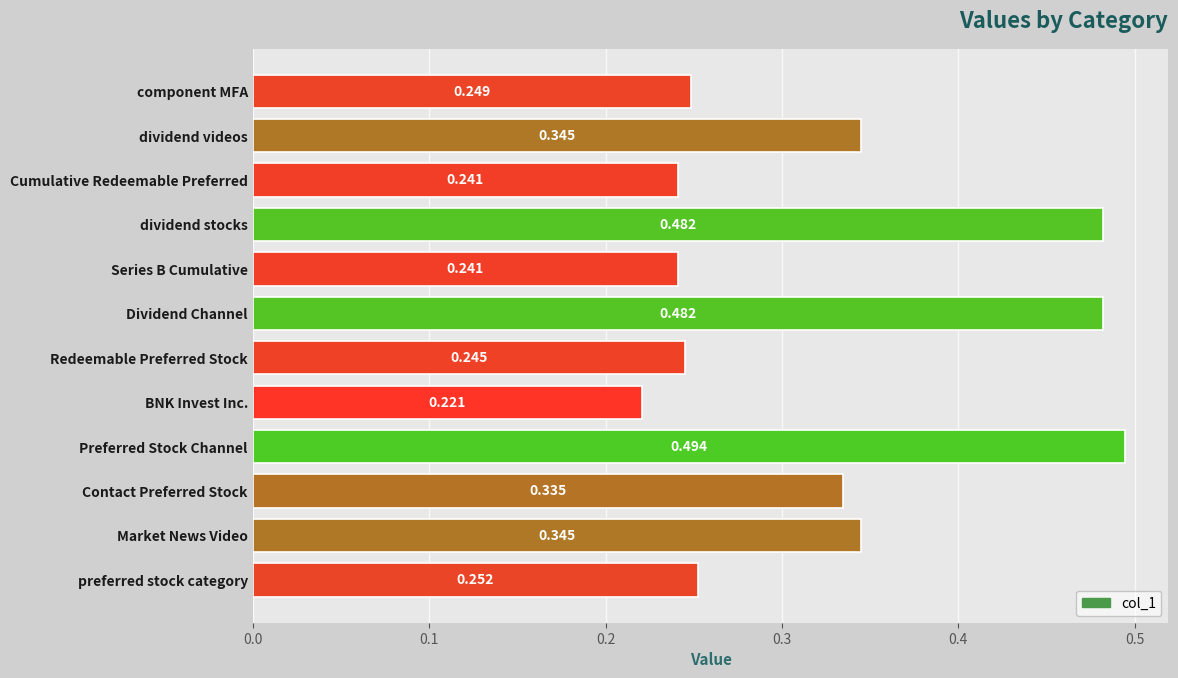

At which category does the chart reach its peak across all series?

Preferred Stock Channel